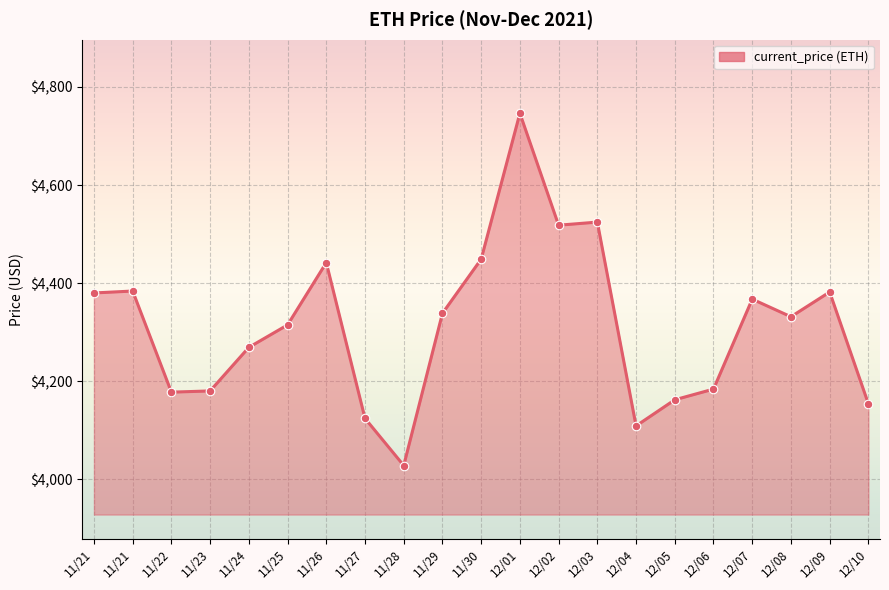

Approximately how many times larger is the value at 11/26 compared to 12/09?

1.0